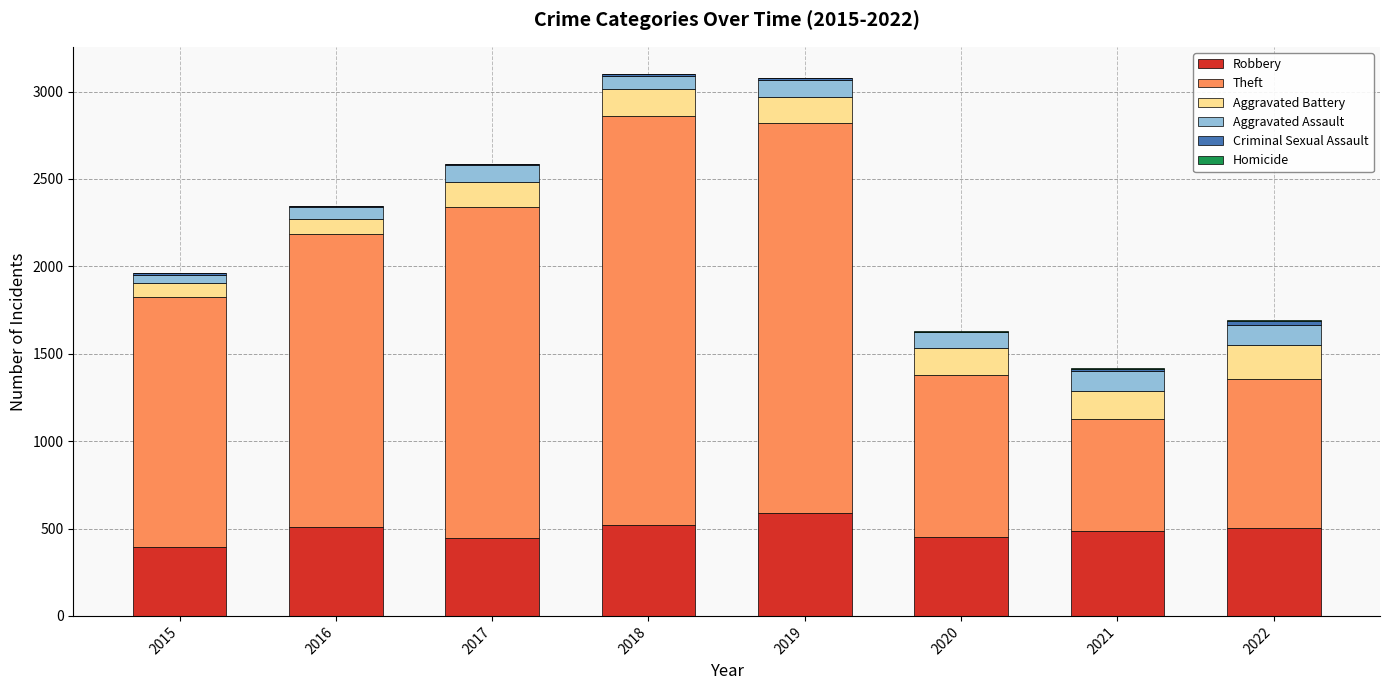

At which label does Robbery reach its peak?

2019